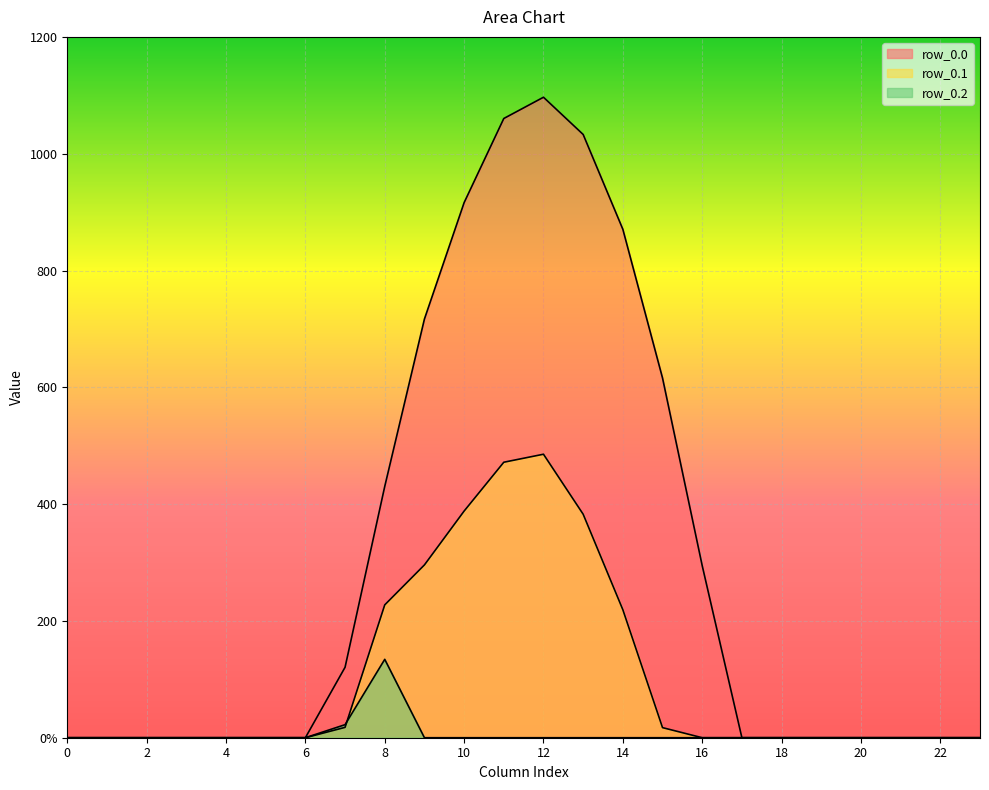

At which category is the sum across all series the highest?

12